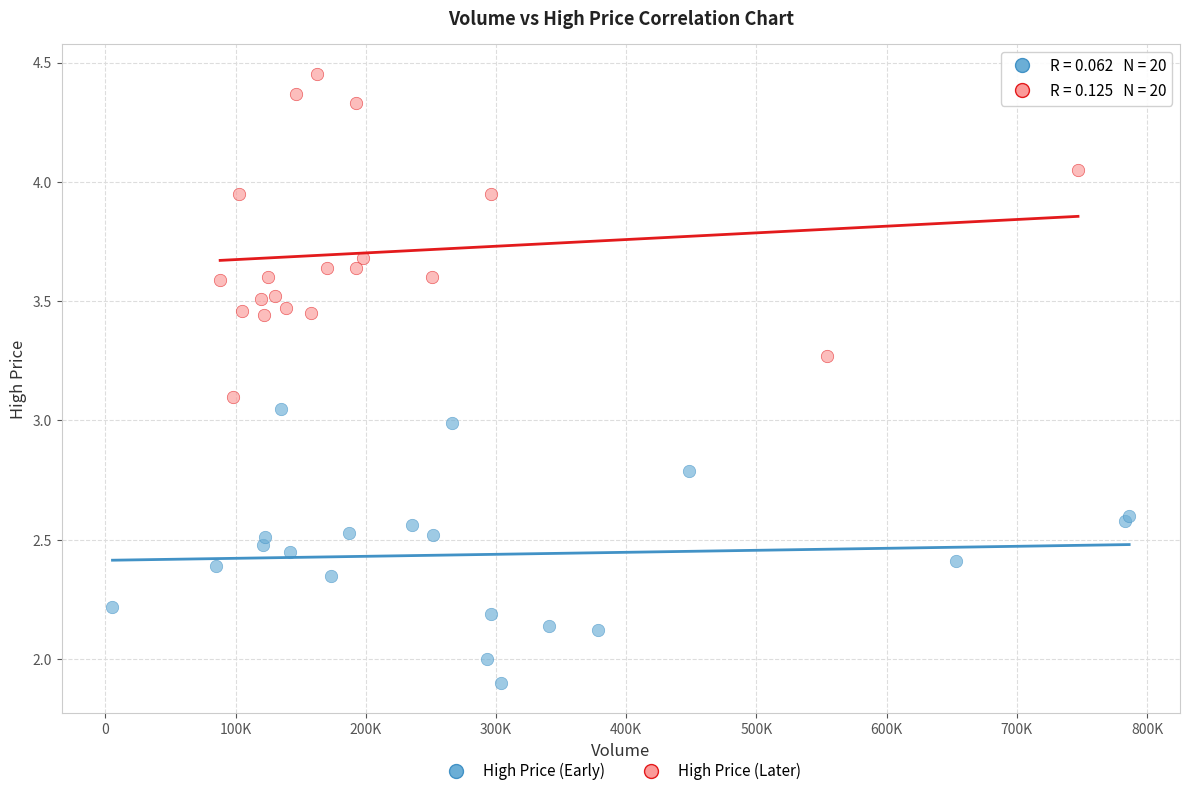

Which series reaches the maximum Y coordinate?

High Price (Later)